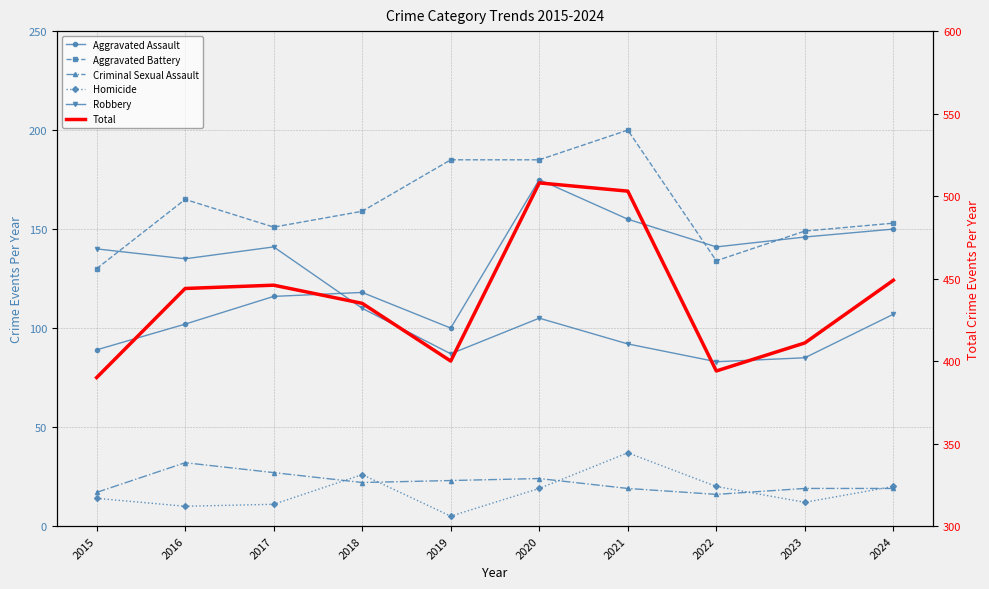

Reading right to left, what are all the values shown in this chart?

Aggravated Assault: 150	146	141	155	175	100	118	116	102	89
Aggravated Battery: 153	149	134	200	185	185	159	151	165	130
Criminal Sexual Assault: 19	19	16	19	24	23	22	27	32	17
Homicide: 20	12	20	37	19	5	26	11	10	14
Robbery: 107	85	83	92	105	87	110	141	135	140
Total: 449	411	394	503	508	400	435	446	444	390